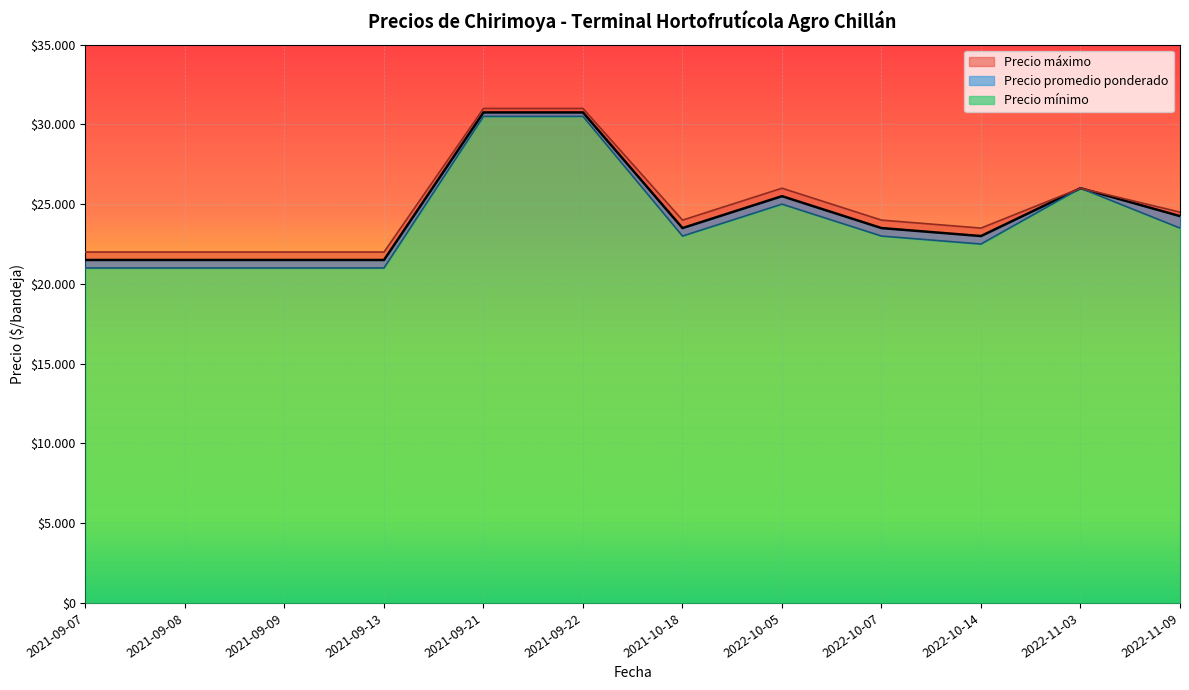

What is the total value across all series at 2021-09-07?

64500